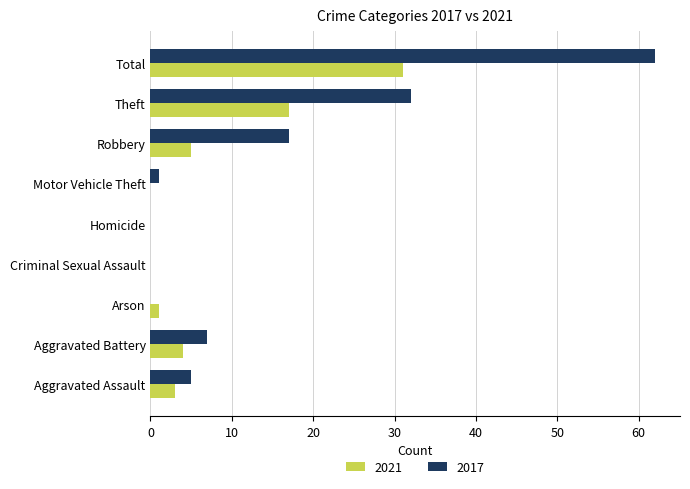

What is the spread (max minus min) of values at Motor Vehicle Theft?

1